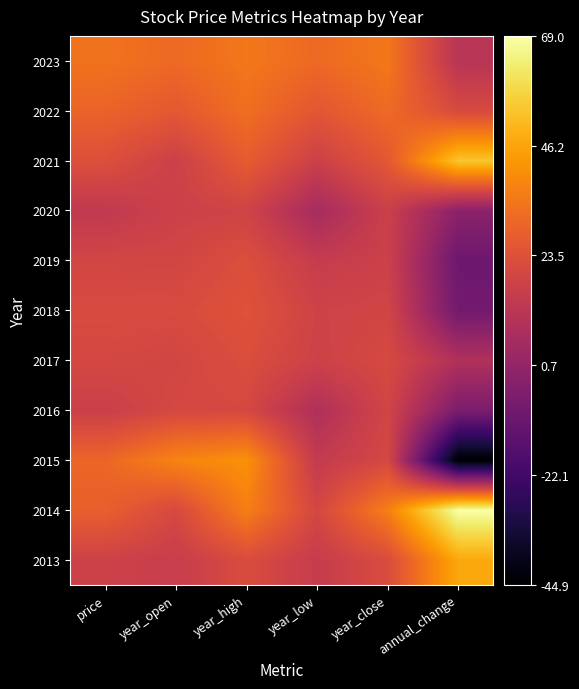

Reading left to right, what are all the values shown in this chart?

2013: price=17.6	year_open=15.7	year_high=21.8	year_low=15.3	year_close=21.8	annual_change=46.9
2014: price=28.4	year_open=20.7	year_high=36.9	year_low=19.8	year_close=36.9	annual_change=69.0
2015: price=30.2	year_open=38.1	year_high=41.5	year_low=14.4	year_close=20.4	annual_change=-44.9
2016: price=16.7	year_open=20.3	year_high=20.3	year_low=8.7	year_close=19.1	annual_change=-6.2
2017: price=20.1	year_open=19.4	year_high=22.3	year_low=17.7	year_close=20.8	annual_change=9.1
2018: price=21.3	year_open=21.2	year_high=23.9	year_low=18.2	year_close=19.1	annual_change=-8.4
2019: price=19.5	year_open=19.3	year_high=22.6	year_low=15.2	year_close=17.2	annual_change=-10.2
2020: price=13.7	year_open=17.4	year_high=18.4	year_low=5.8	year_close=16.8	annual_change=-1.8
2021: price=23.0	year_open=17.1	year_high=27.3	year_low=17.1	year_close=25.9	annual_change=53.8
2022: price=29.4	year_open=26.2	year_high=32.5	year_low=25.6	year_close=31.4	annual_change=21.2
2023: price=33.7	year_open=31.1	year_high=34.9	year_low=31.1	year_close=34.9	annual_change=11.2